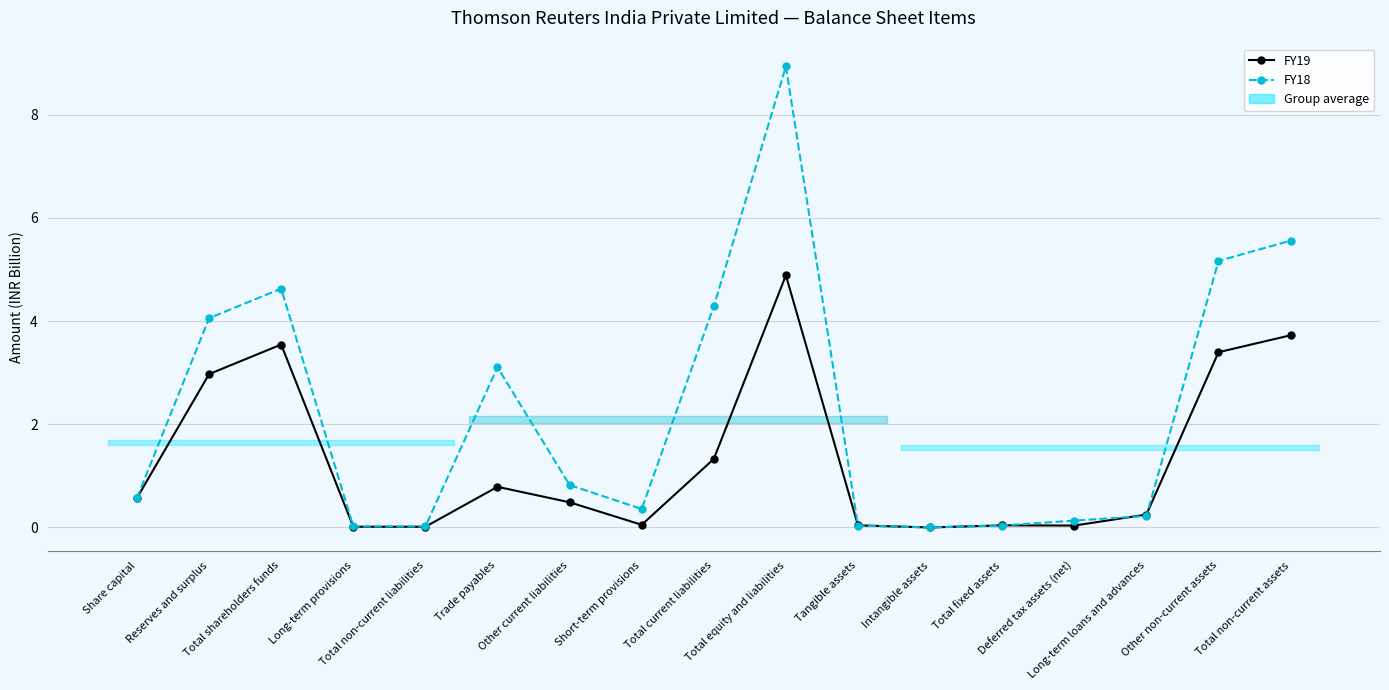

What is the difference between the maximum and minimum values in the FY19 series?

4.9